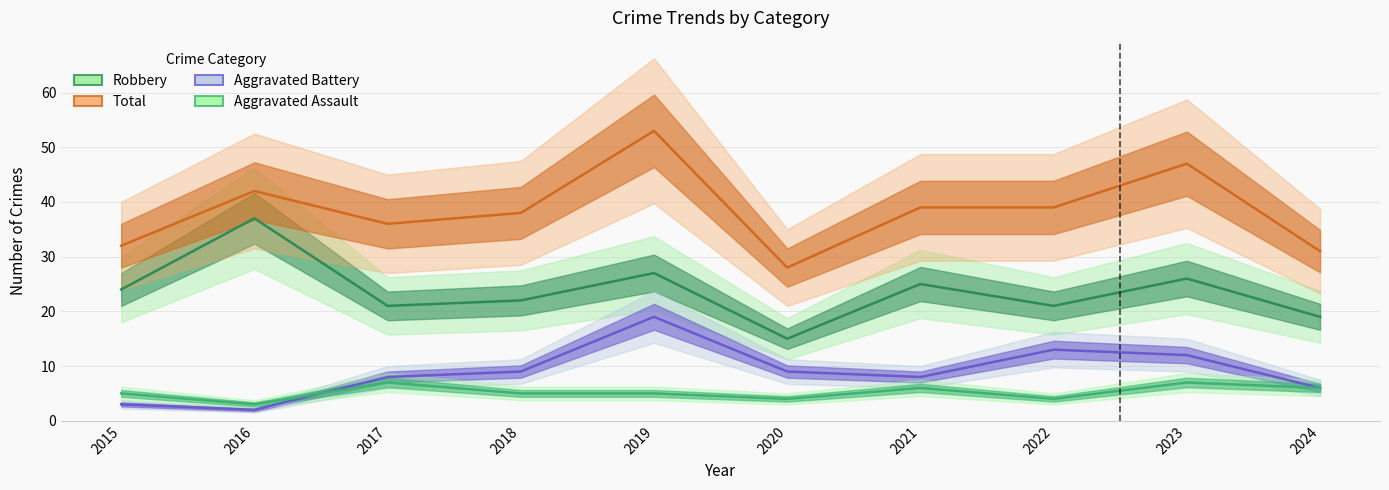

Rank the series at 2024 from highest to lowest value.

Total, Robbery, Aggravated Battery, Aggravated Assault